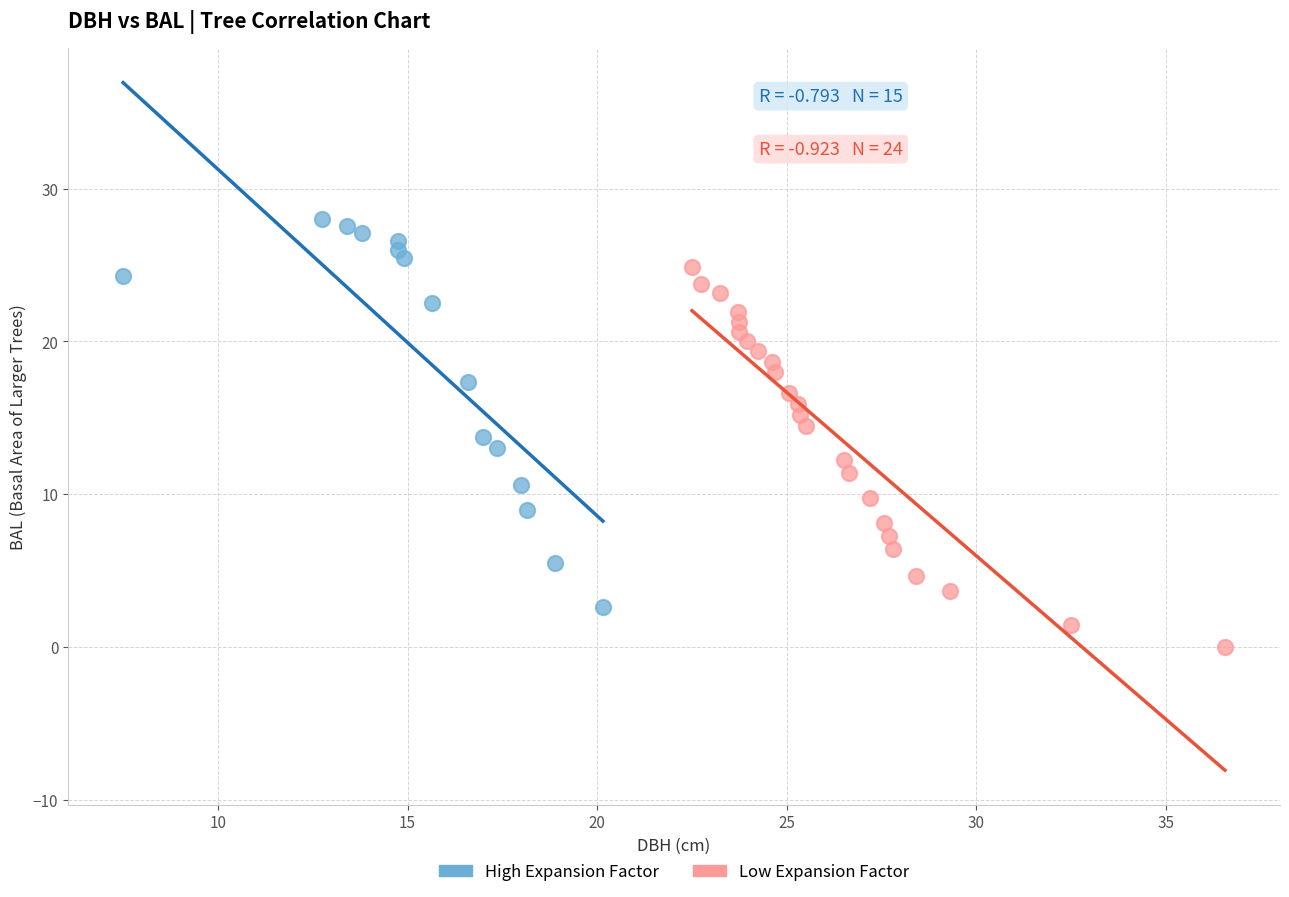

What are all the series names shown in the legend?

High Expansion Factor, Low Expansion Factor